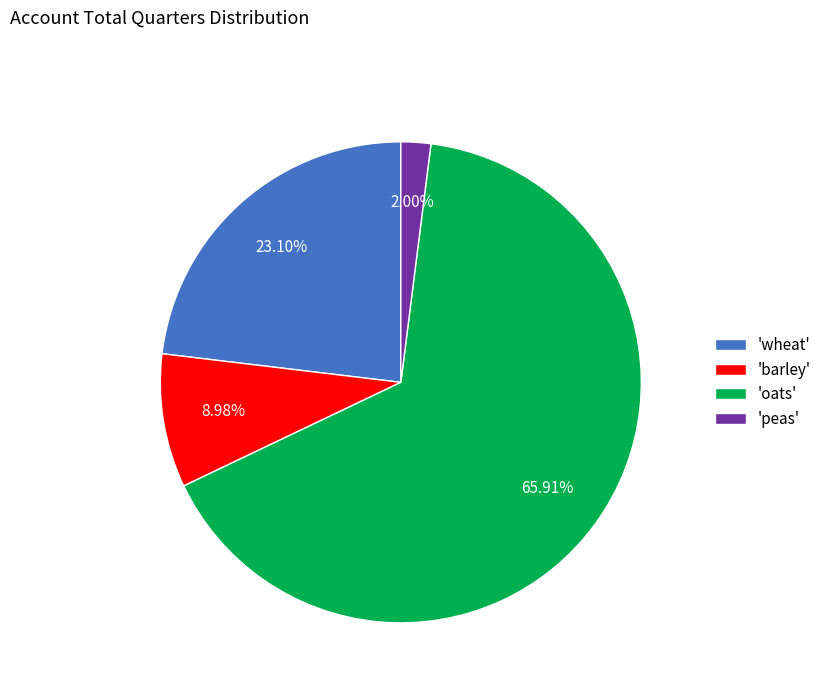

What is the smallest slice in the pie chart?

'peas'